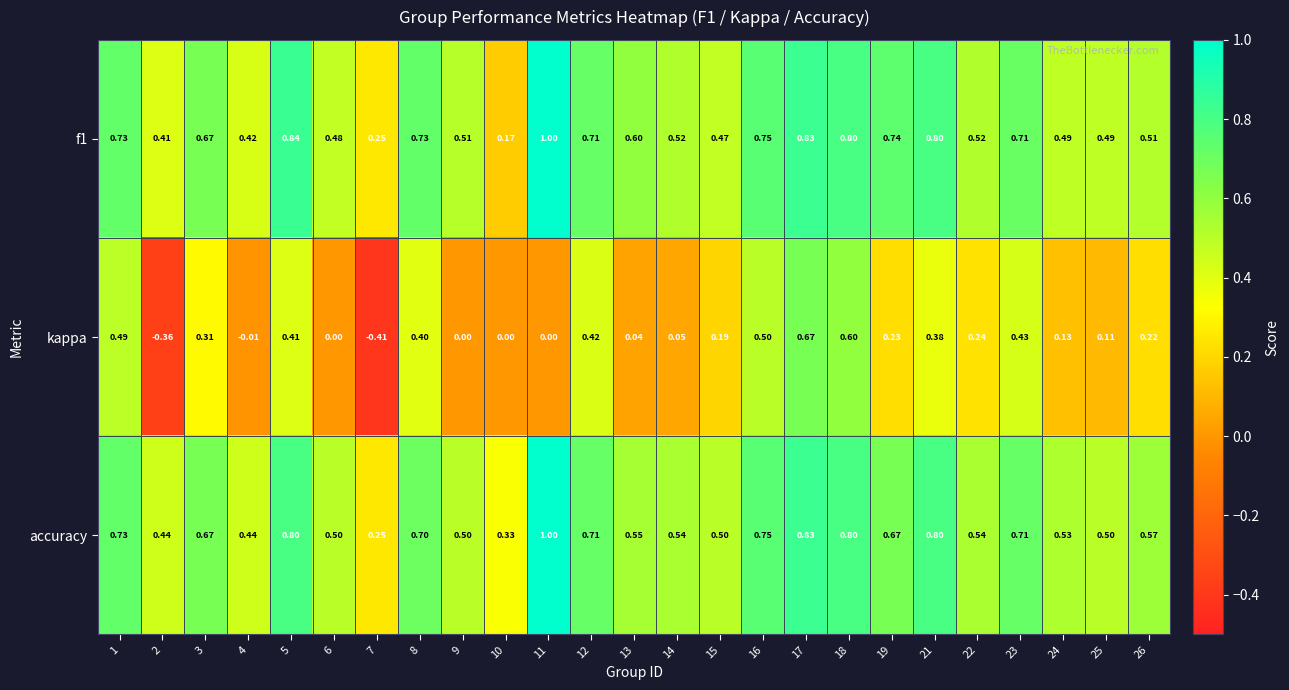

Which series has the largest range (max minus min)?

kappa